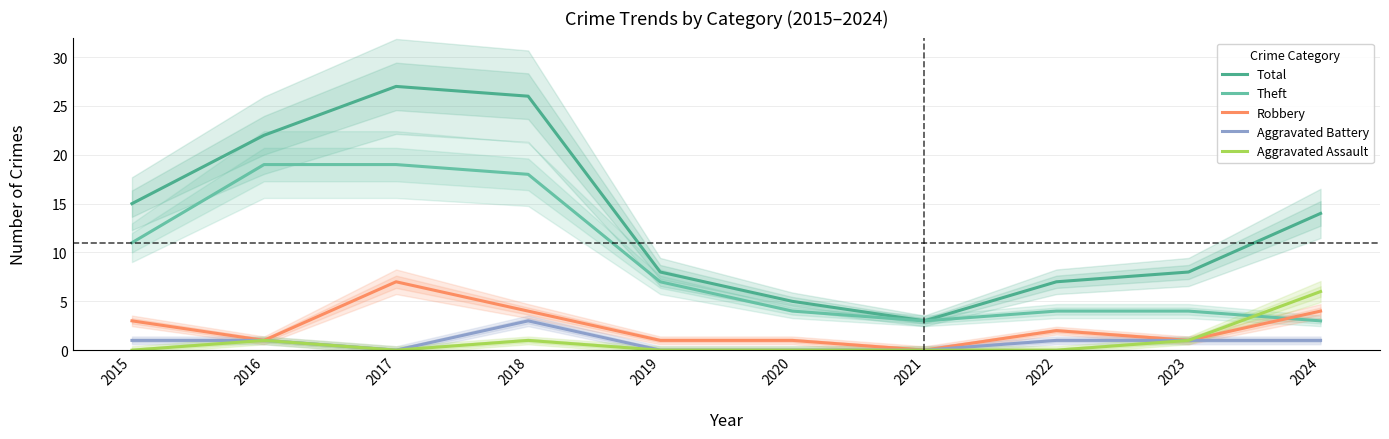

What is the maximum value for Aggravated Assault?

6